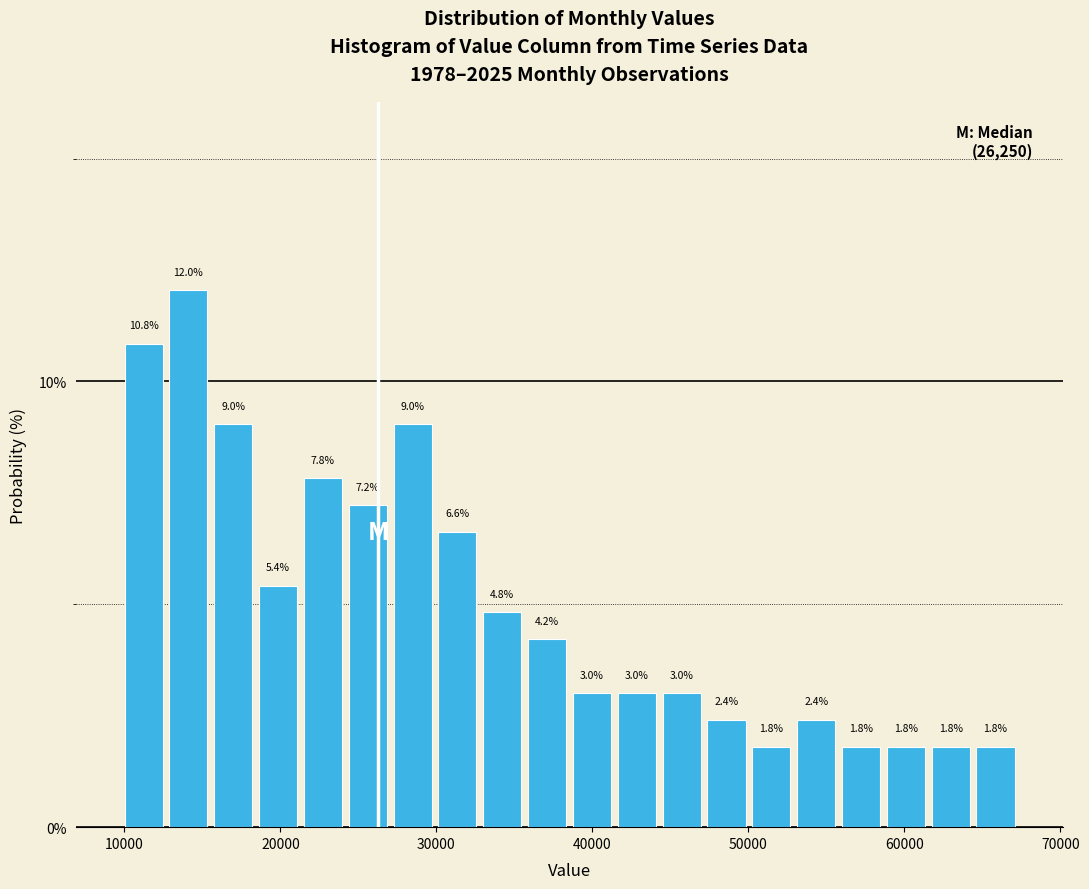

Around what value on the x-axis is the tallest bar? Give the approximate position of its centre, as read against the axis.

14000